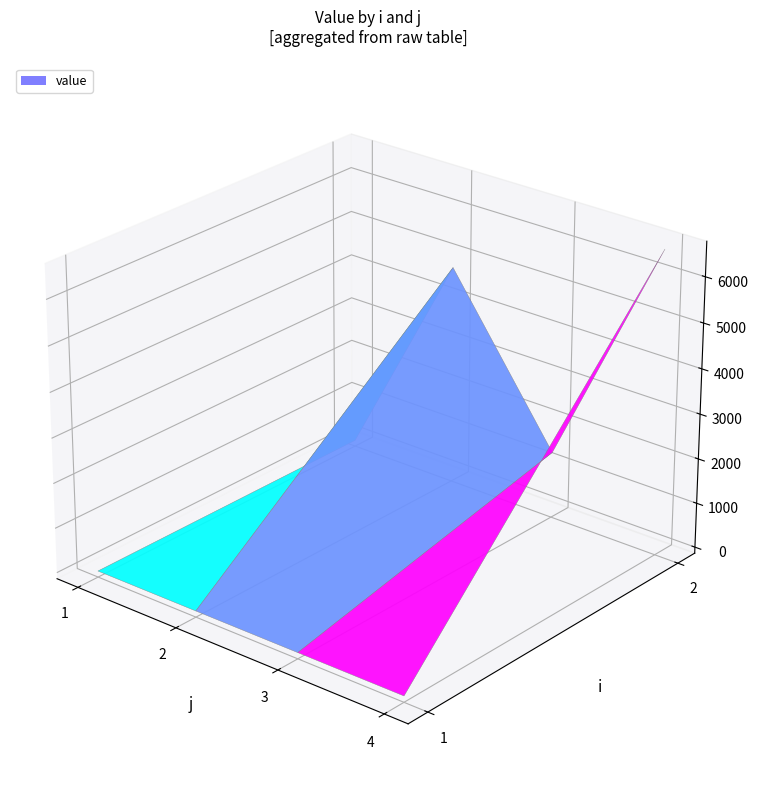

Reading right to left, extract all data points from this chart.

1: 0.0	0.0	0.0	0.0
2: 6622.8	1356.0	4777.1	0.0